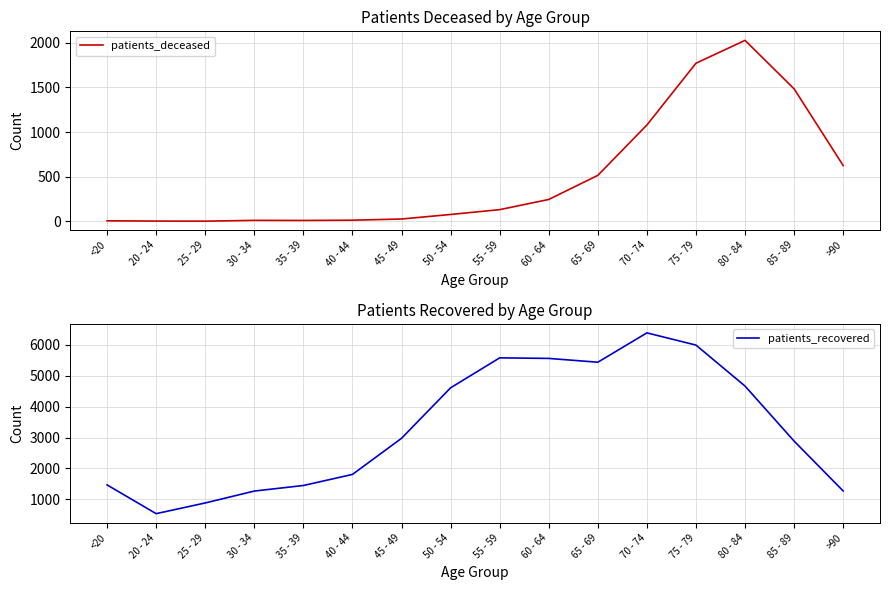

What is the total value across all series at >90?

1895